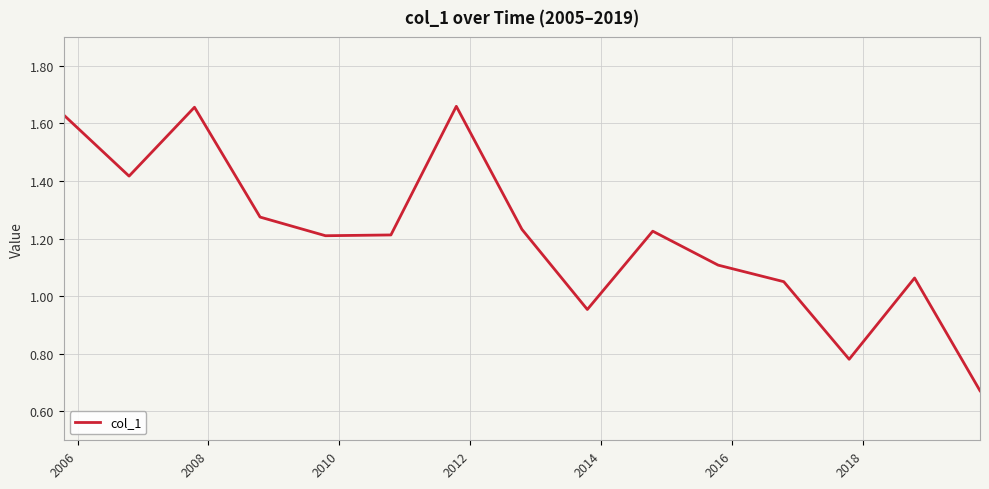

How many lines are shown in the chart?

1